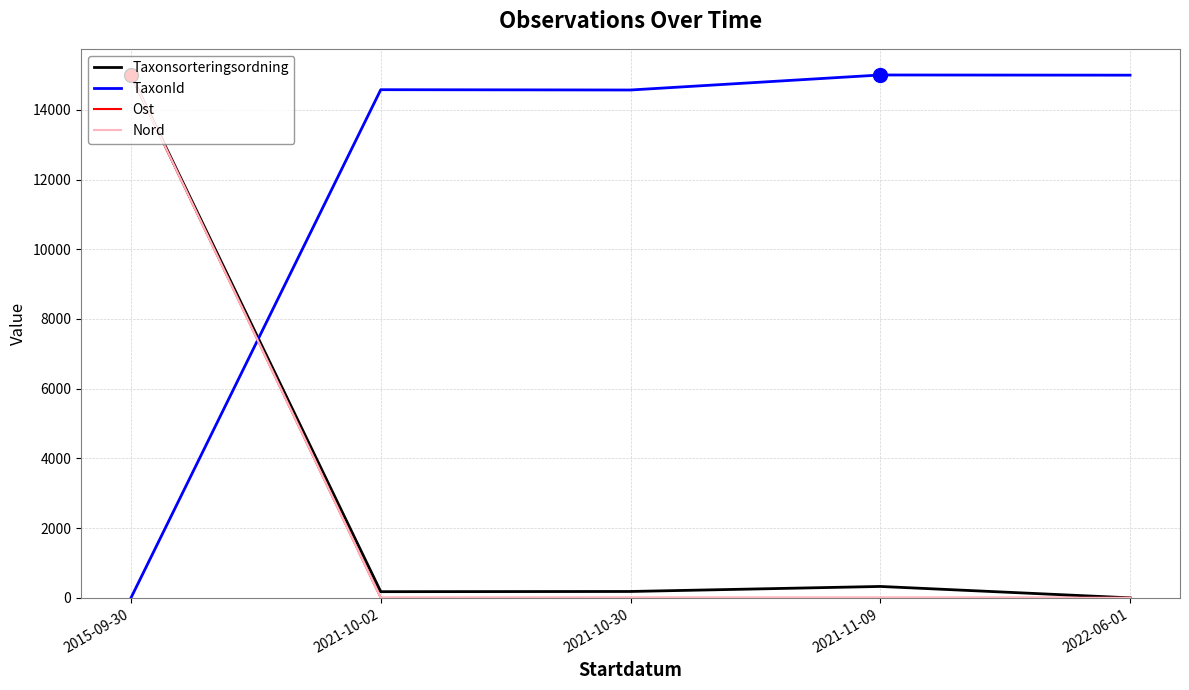

Which category has the lowest value in the TaxonId series?

2015-09-30